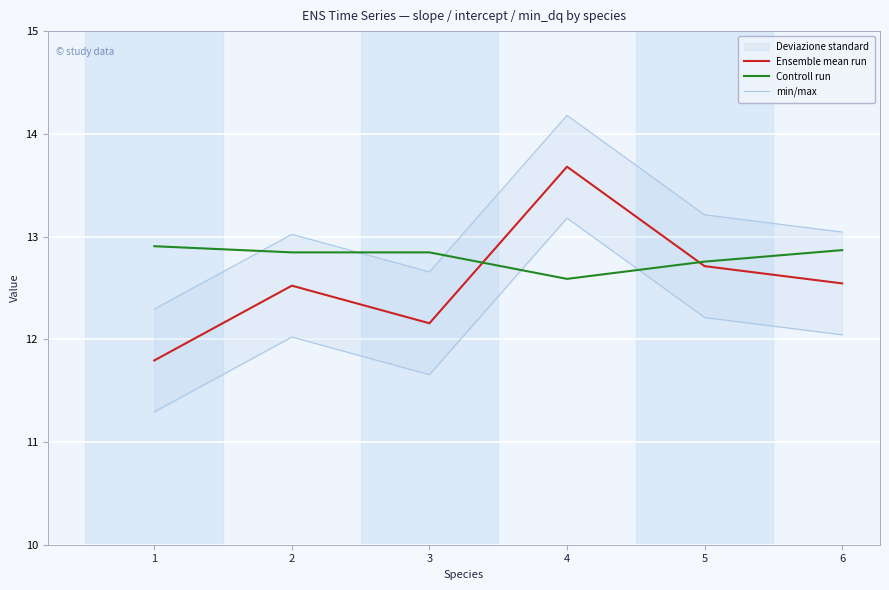

At 2, list the series in order from smallest to largest.

Ensemble mean run, Controll run, min/max